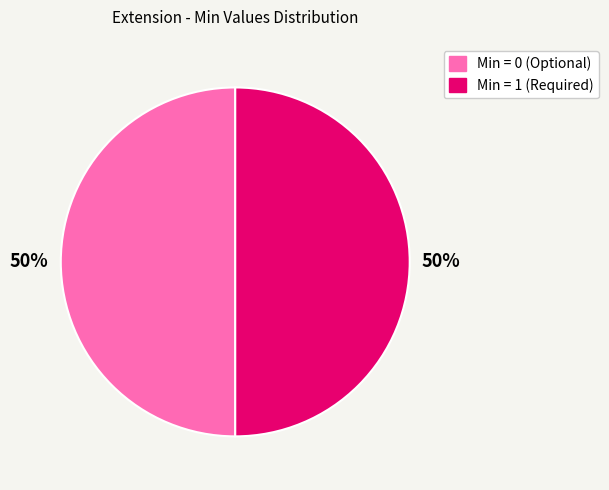

To the nearest percent, what is the average slice percentage?

50%